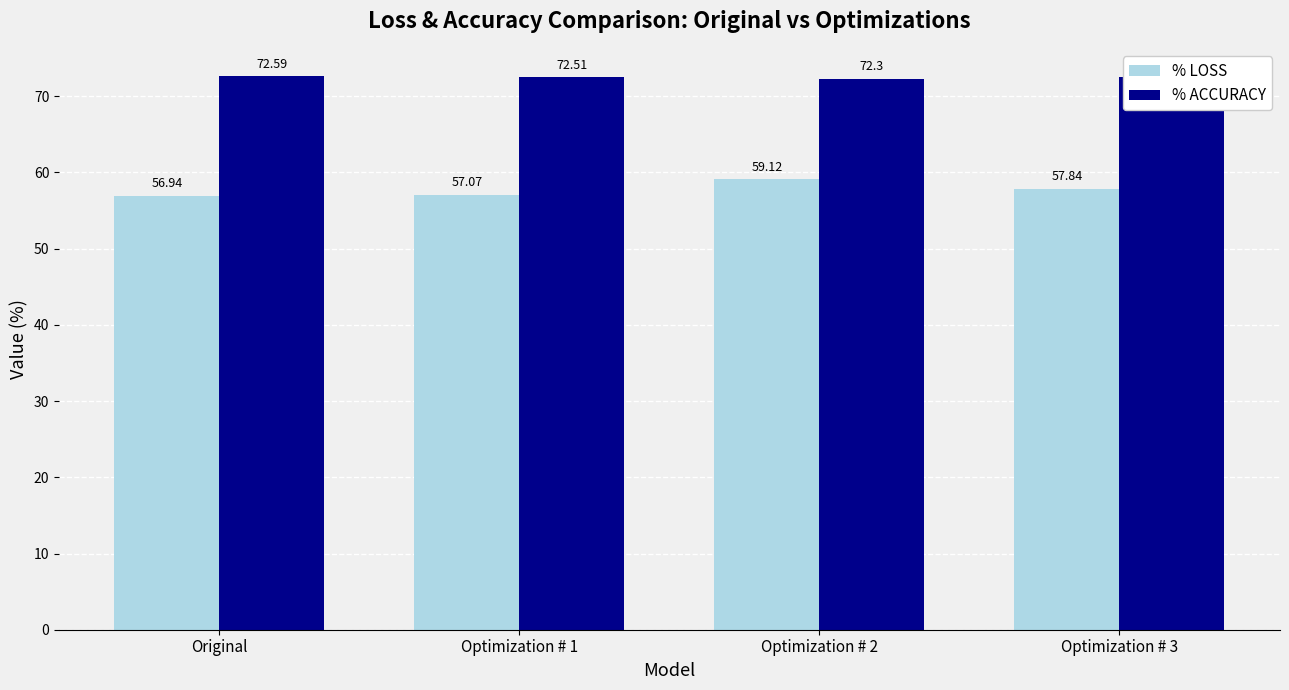

Reading right to left, transcribe all the data shown in this chart.

% LOSS: 57.8	59.1	57.1	56.9
% ACCURACY: 72.5	72.3	72.5	72.6